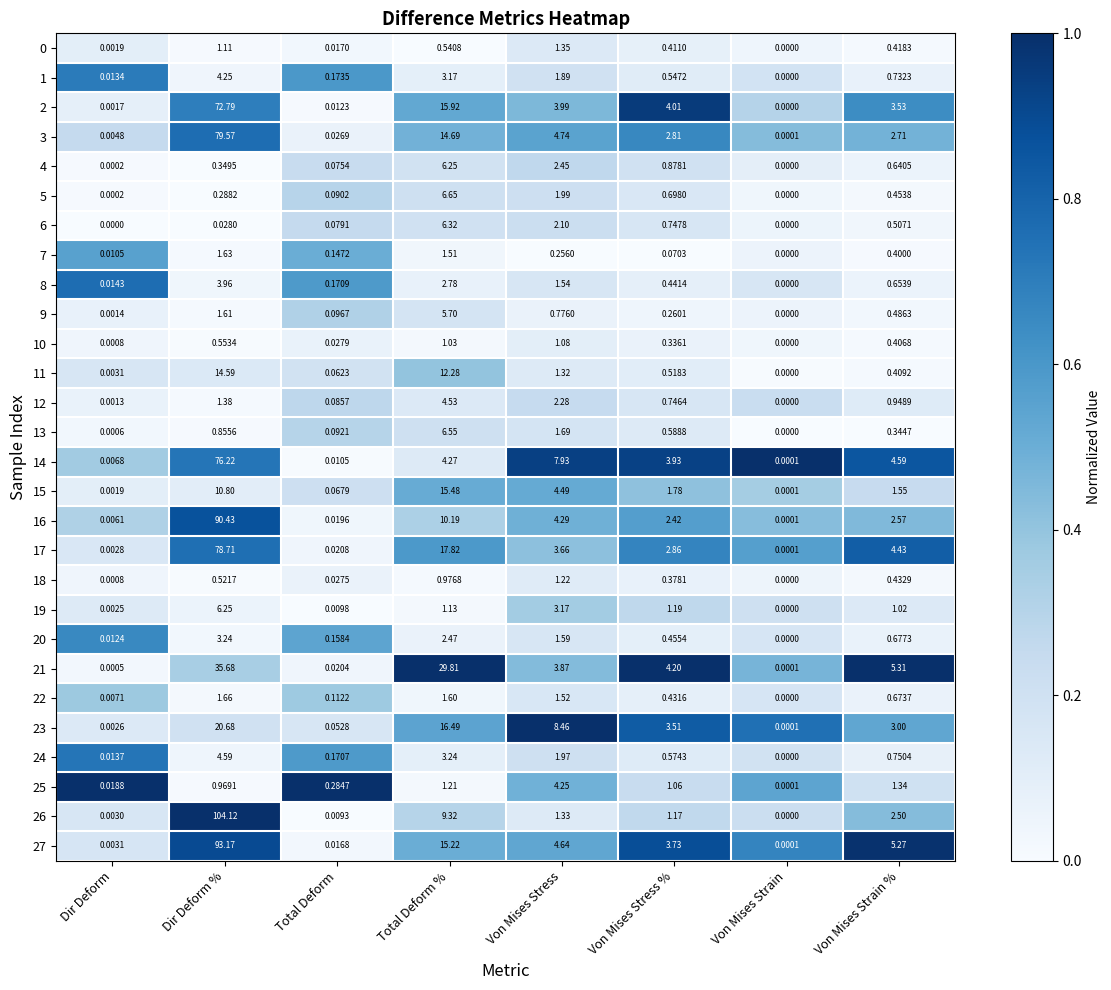

List the labels in order of 9 value, smallest first.

Von Mises Strain, Dir Deform, Total Deform, Von Mises Stress %, Von Mises Strain %, Von Mises Stress, Dir Deform %, Total Deform %